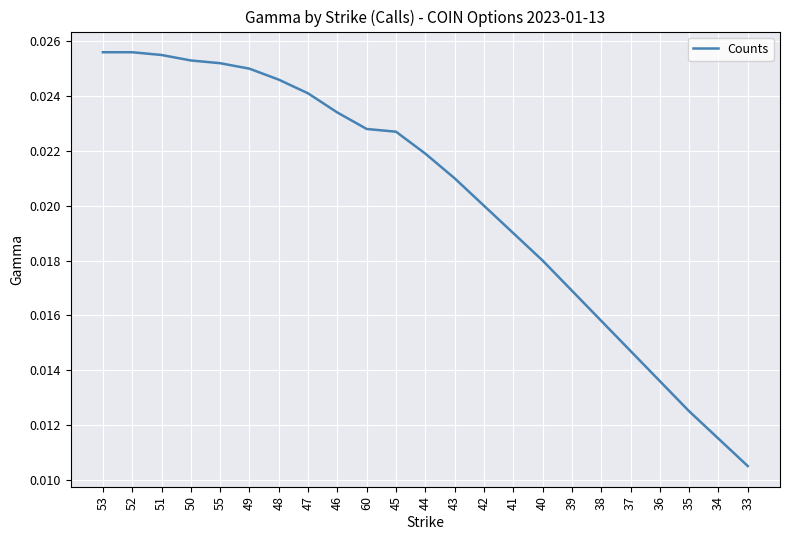

Count the values in the range 0 to 1.

23